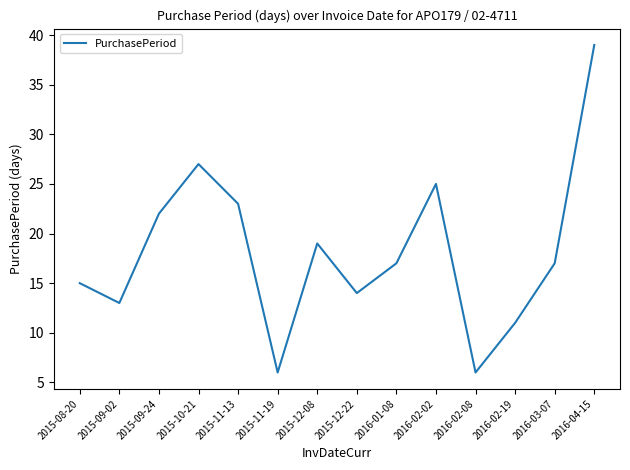

What is the sum of the values at 2016-02-08 and 2016-01-08?

23